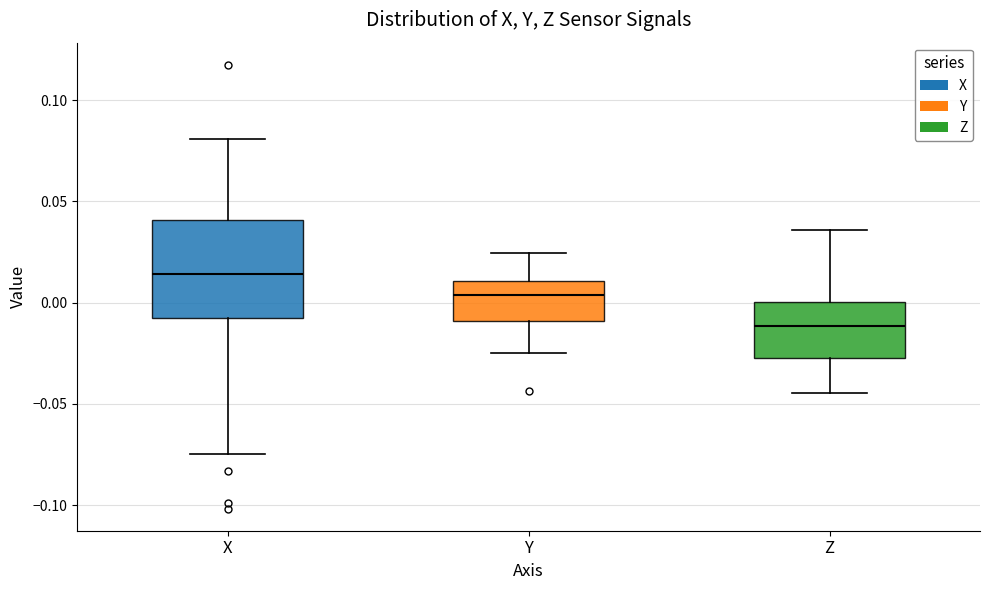

Where is the upper edge of the box for Y on the y-axis? The values are not printed on the chart, so give them approximately, as read against the axis.

0.010